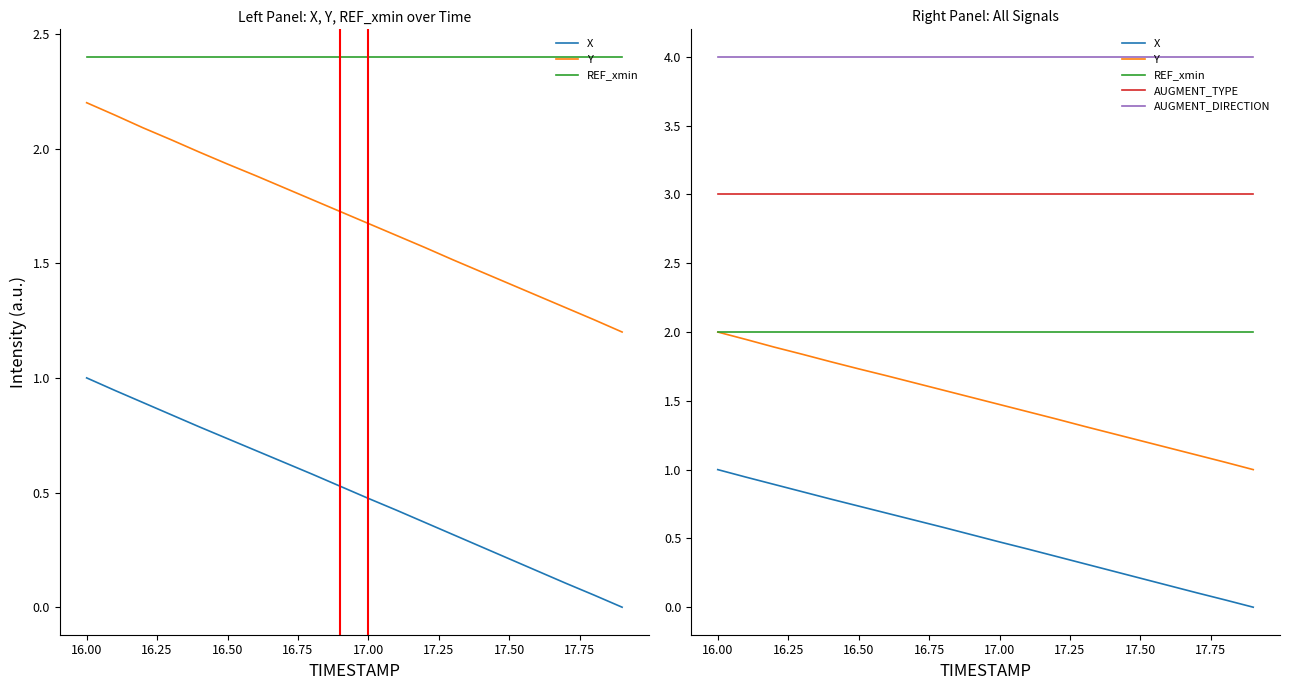

Is it true that X equals 0.5 at 14?

False